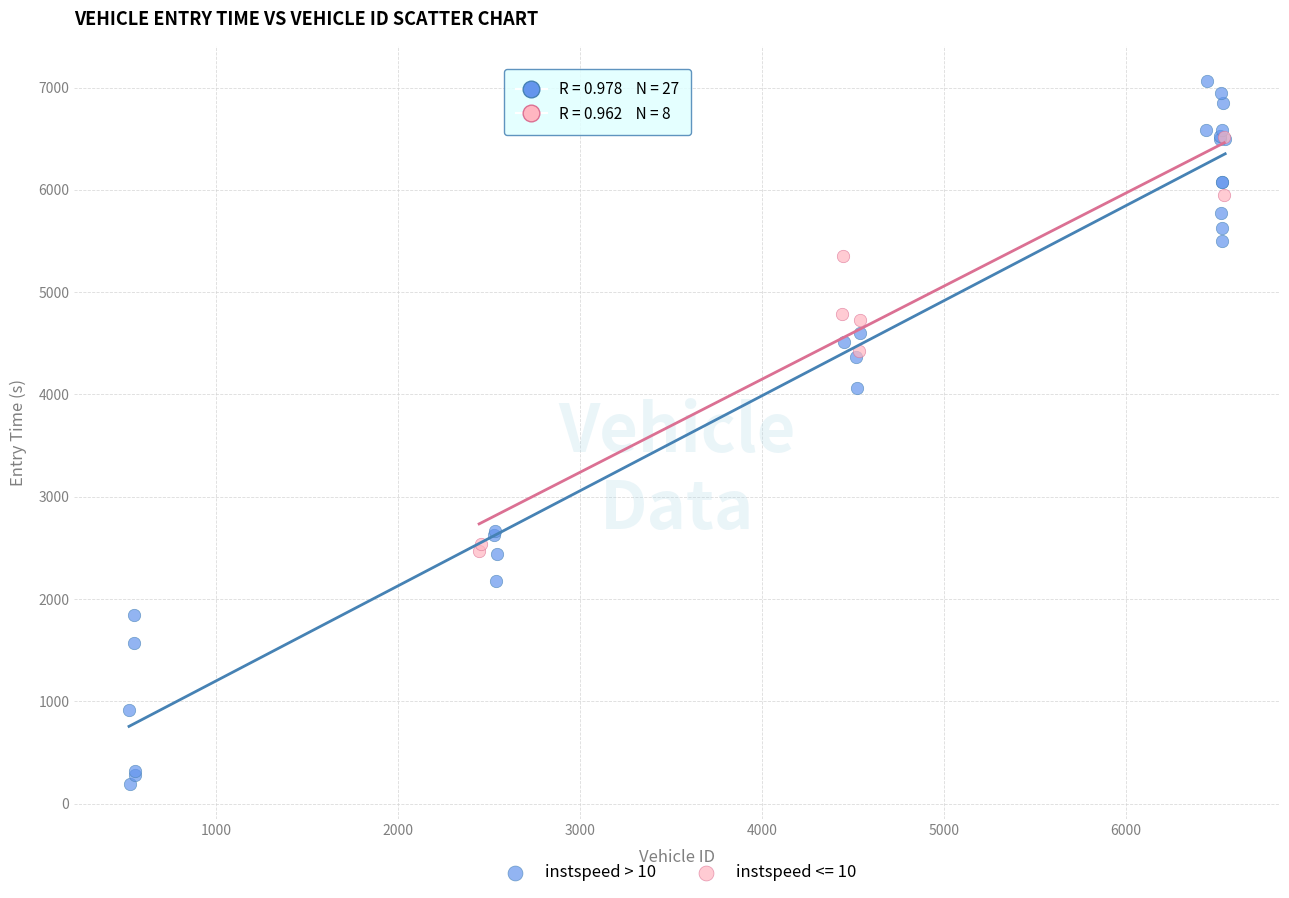

Which series has the widest spread of Y values?

instspeed > 10